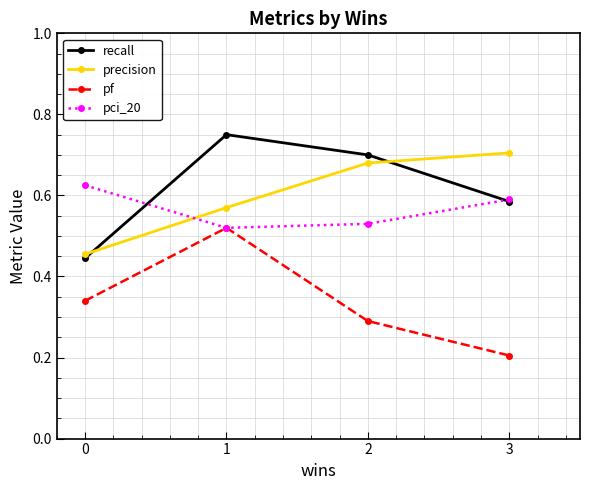

How many series are shown in this chart?

4